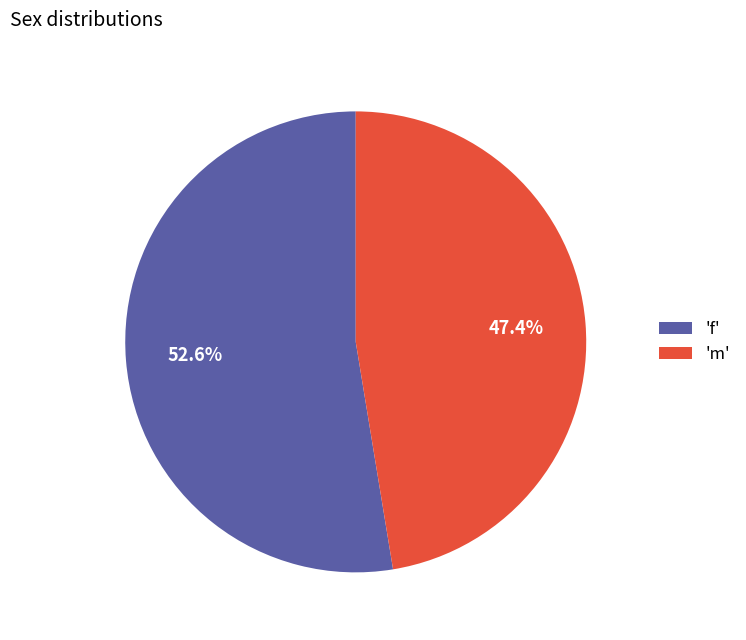

Count the number of slices in the pie.

2